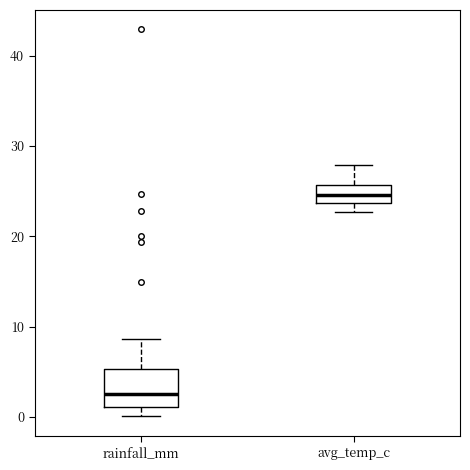

Which box has the lowest median line?

rainfall_mm